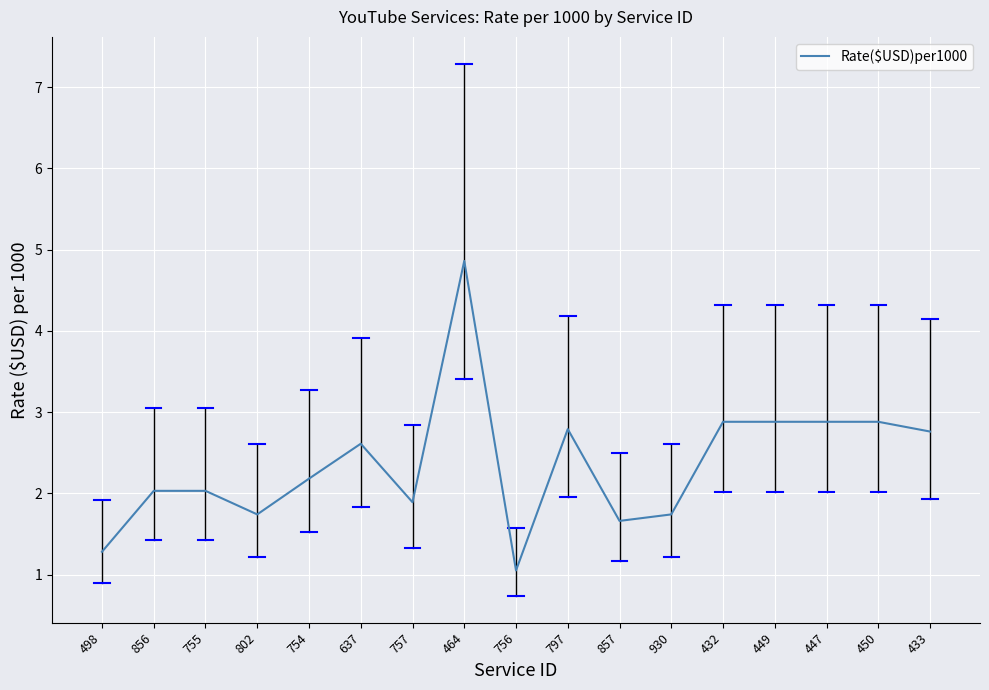

What is the smallest value displayed?

1.1